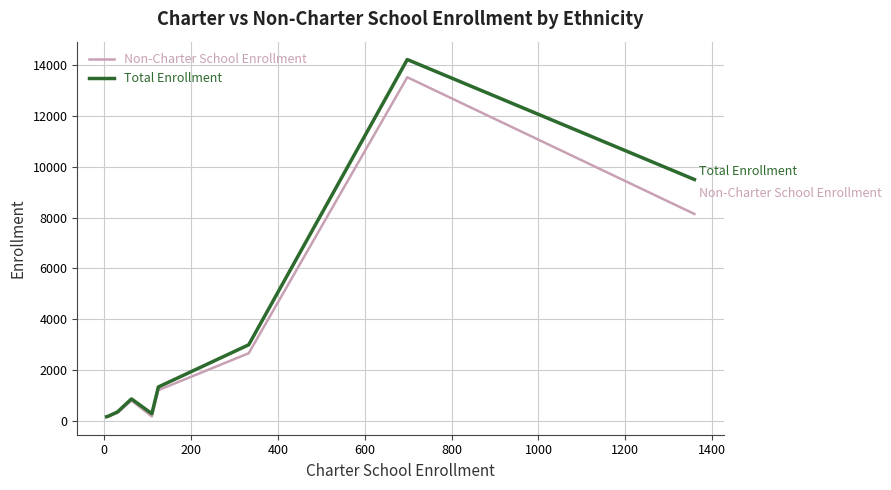

What is the maximum value shown in the chart?

14233